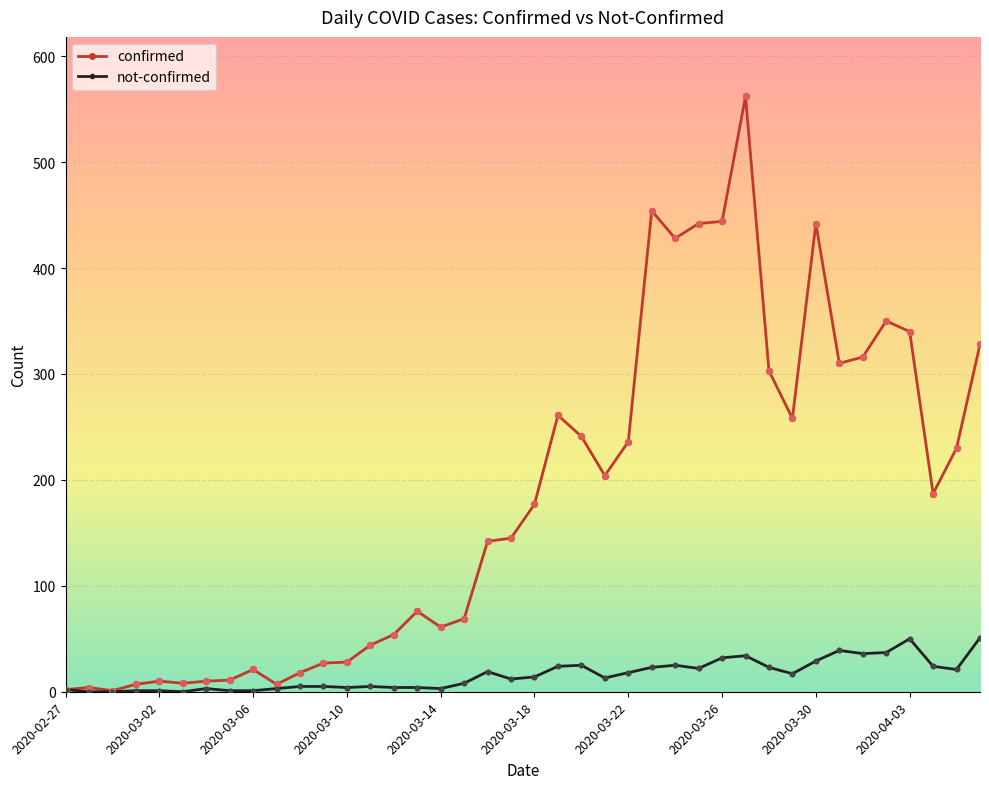

What are all the series names shown in the legend?

confirmed, not-confirmed